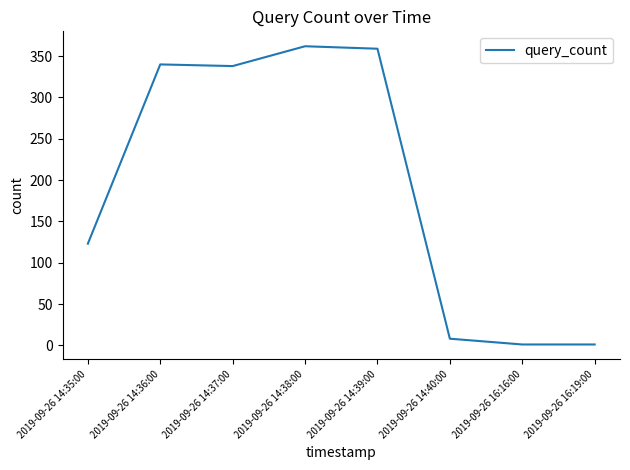

Which has a higher value, 2019-09-26 14:40:00 or 2019-09-26 14:39:00?

2019-09-26 14:39:00